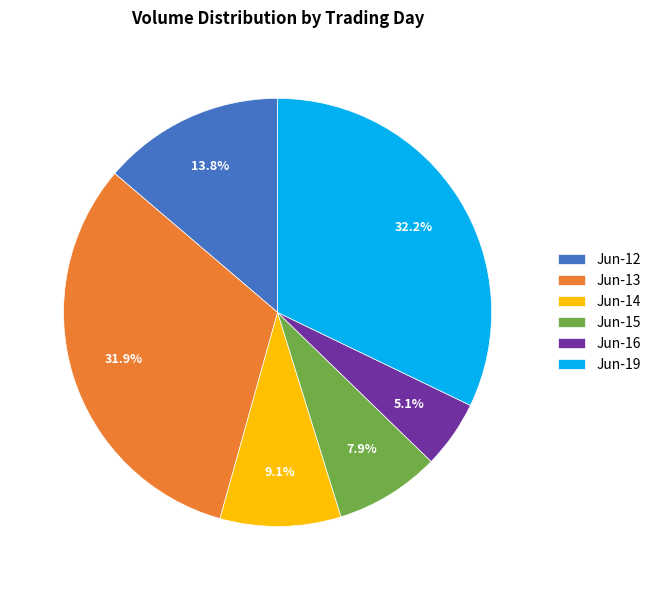

To the nearest percent, what is the difference between the largest and smallest slice percentages?

27%